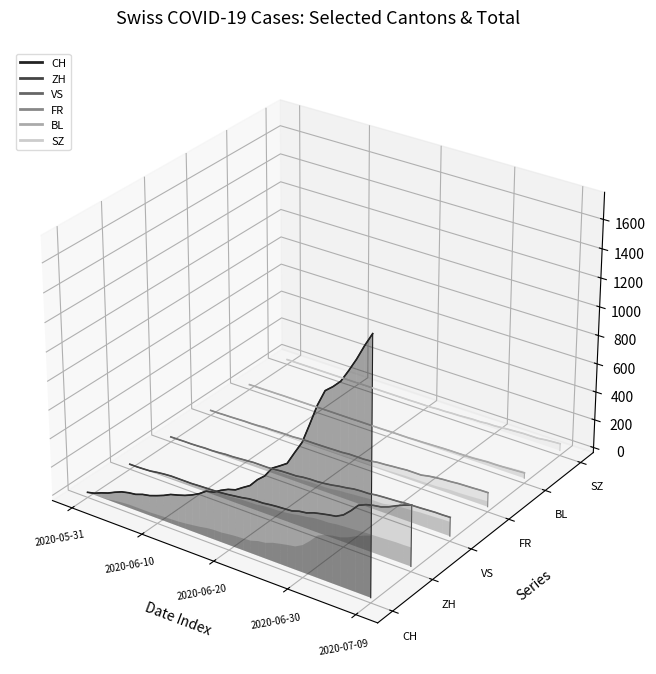

True or false: FR and SZ cross at least once.

False